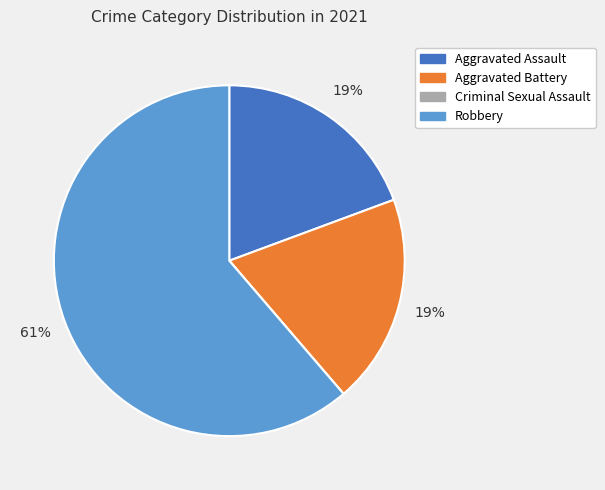

Combined, do Robbery and Aggravated Battery account for over 50%?

Yes